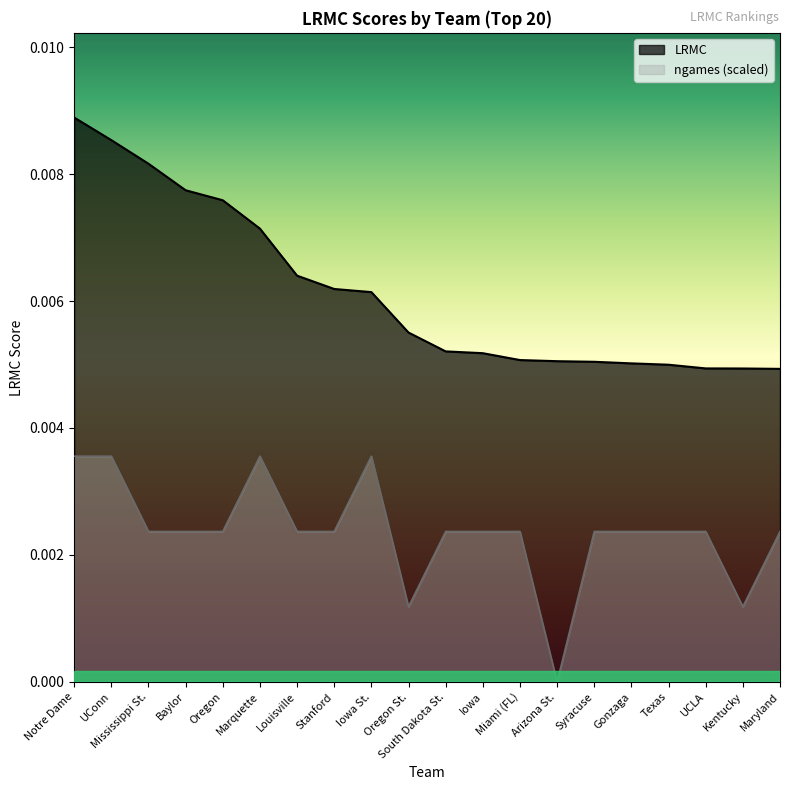

Which series has the largest range (max minus min)?

LRMC